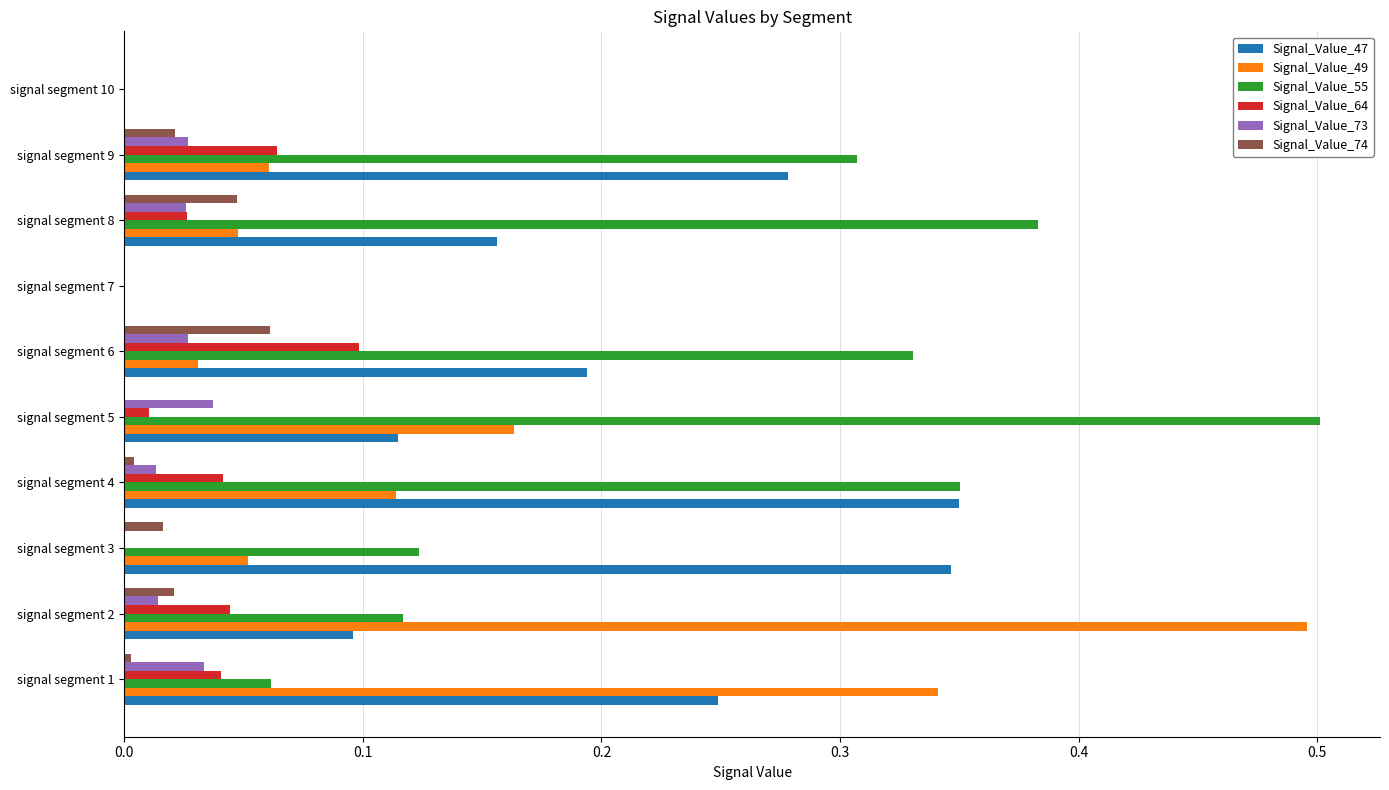

At which category is the sum across all series the highest?

signal segment 4